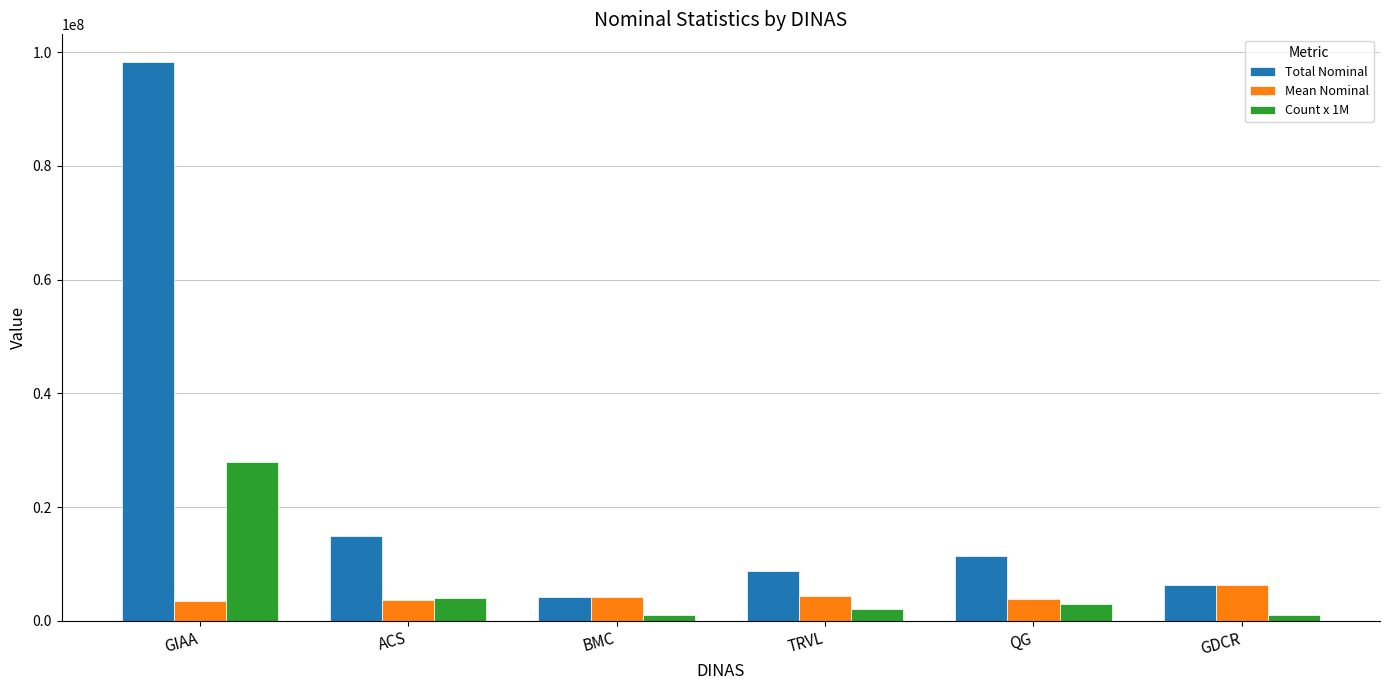

What is the label of the 1st bar from the right?

GDCR